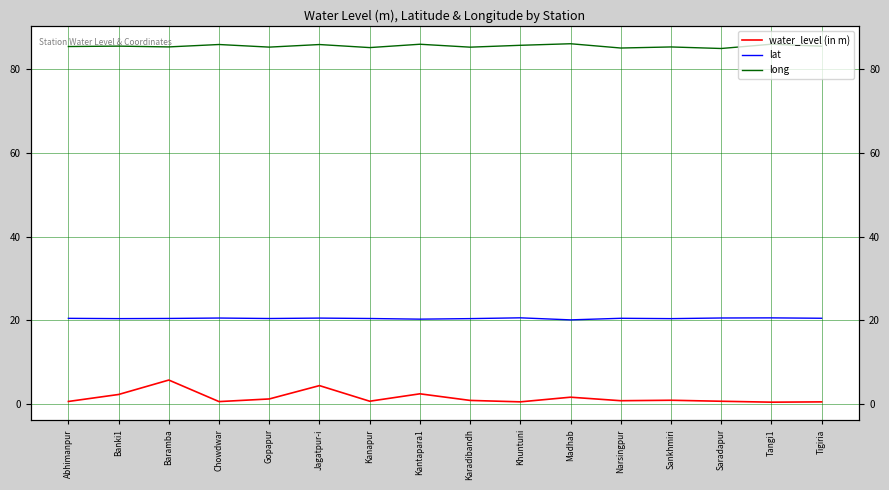

What position from the right is Sankhmiri?

4